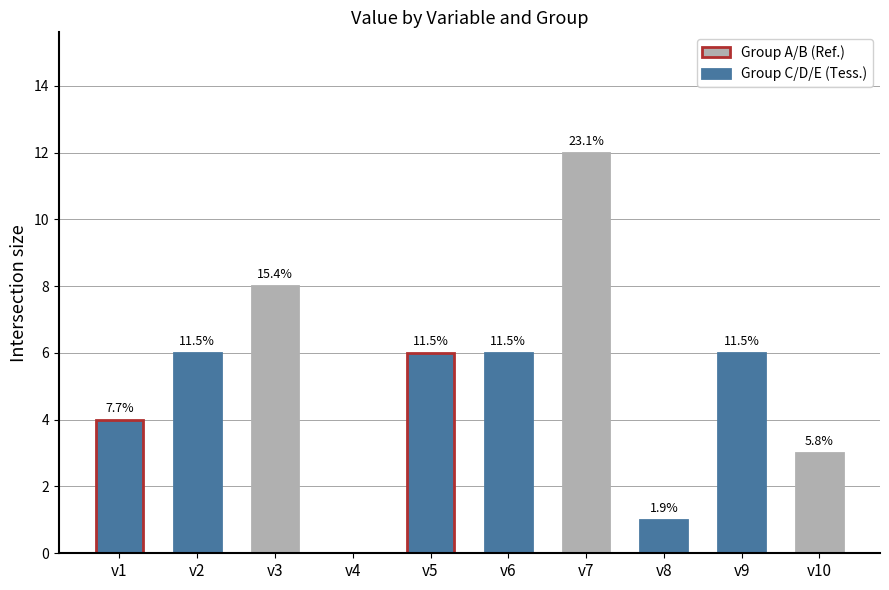

The value at v1 is 5. True or false?

False